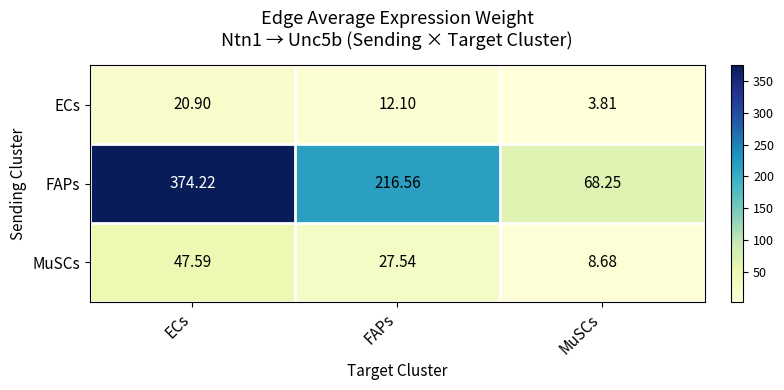

Rank the categories by FAPs value from lowest to highest.

MuSCs, FAPs, ECs